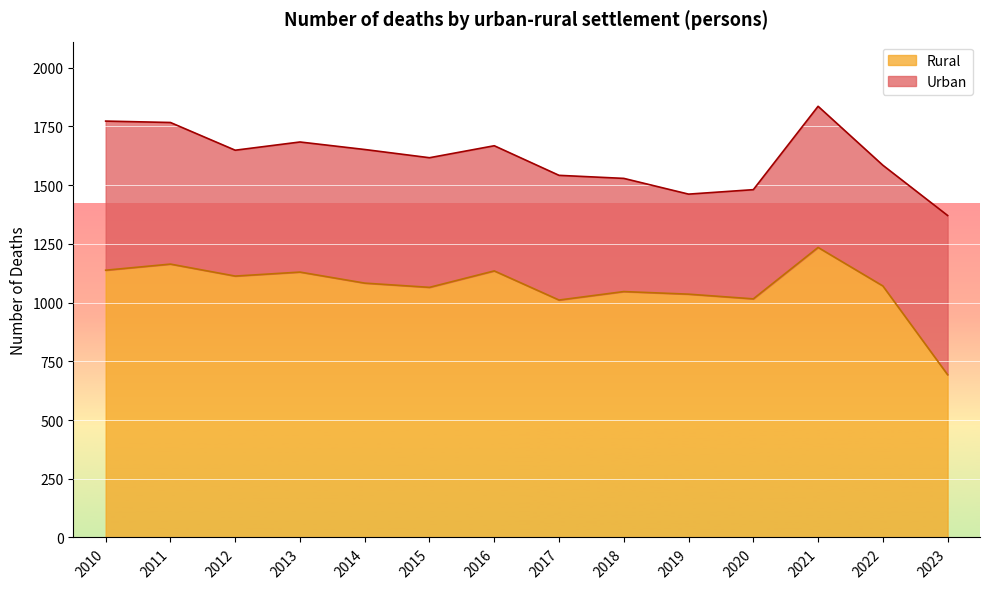

How many interior local valleys (lower than both neighbors) does the data have?

4